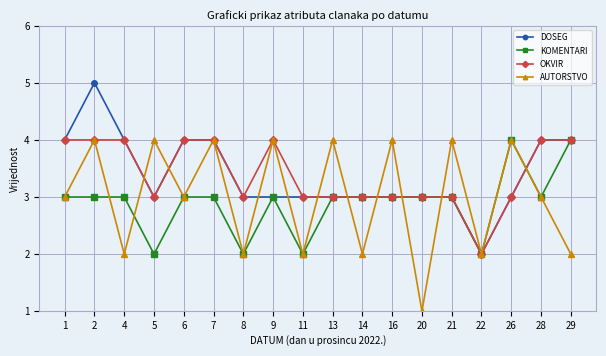

What are all the series names shown in the legend?

DOSEG, KOMENTARI, OKVIR, AUTORSTVO